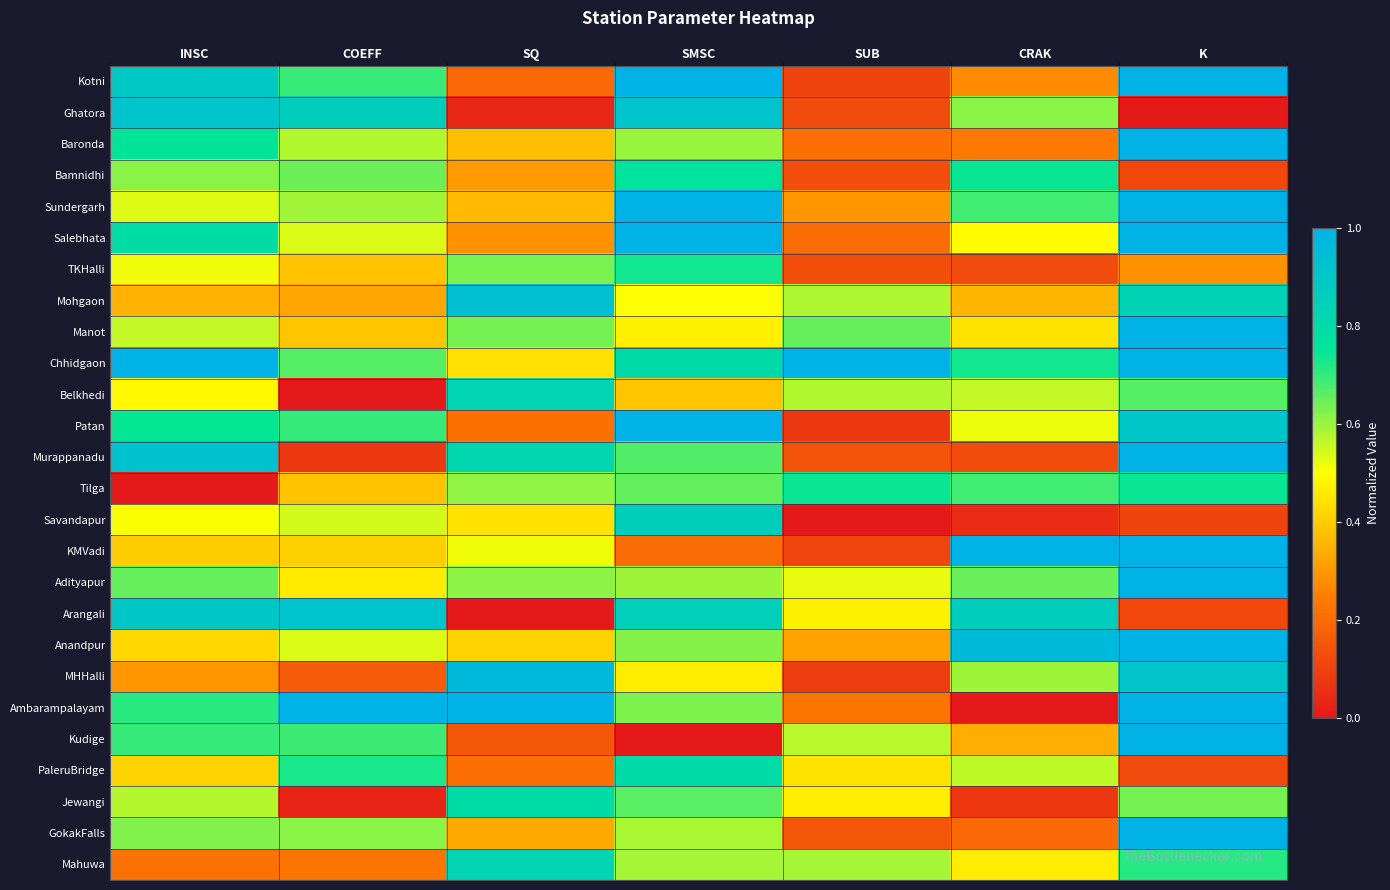

What is the difference between the highest and lowest values at SUB?

1.0